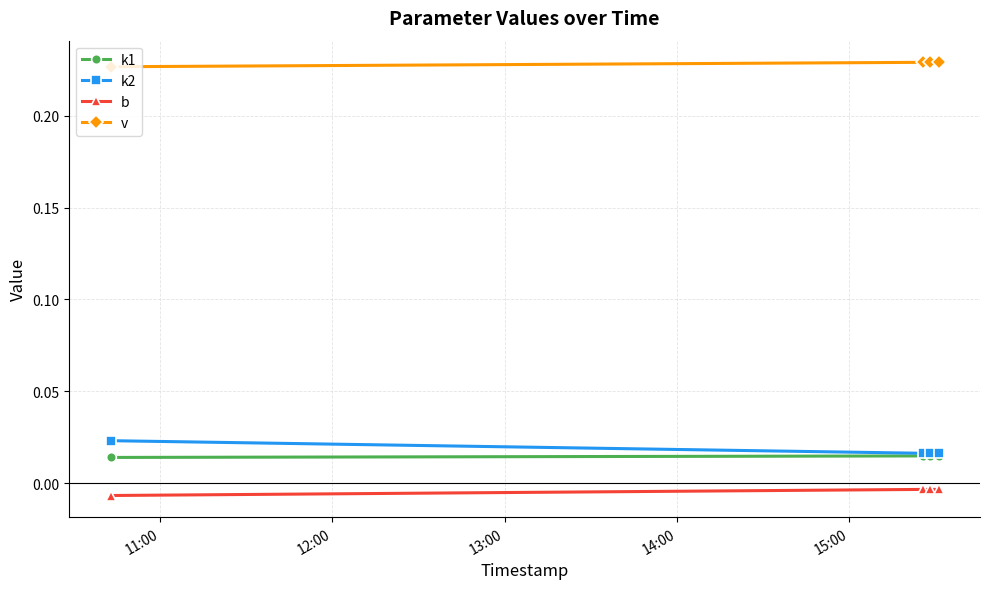

How many v values are between 0 and 1?

4